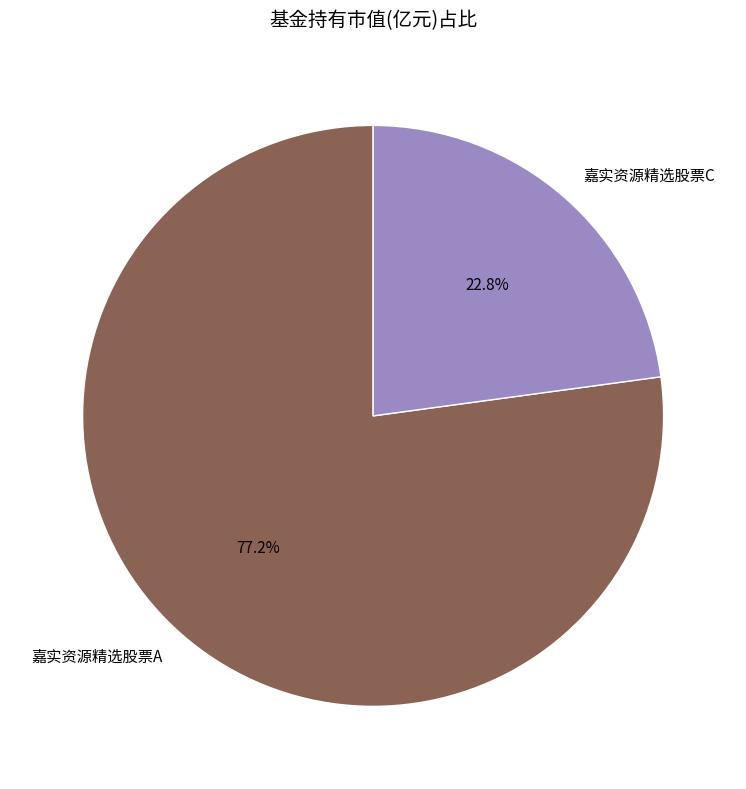

To the nearest percent, what portion does 嘉实资源精选股票C represent?

23%